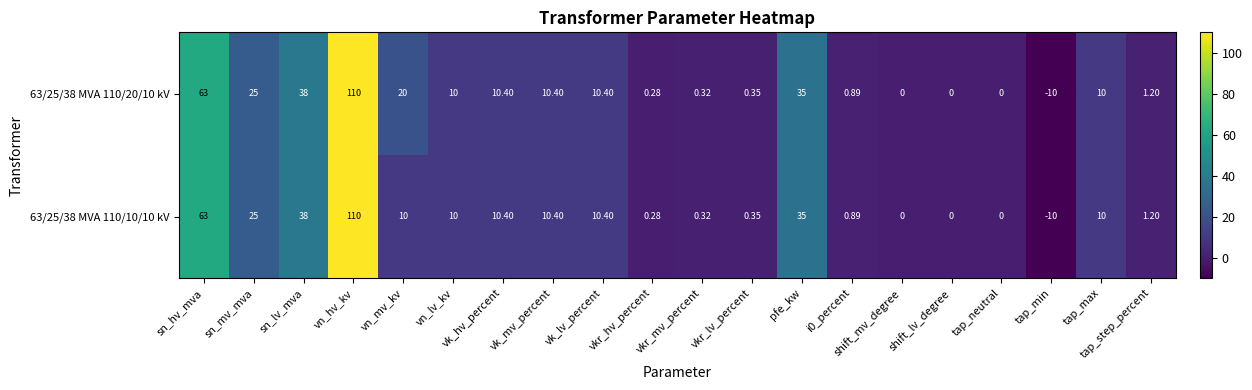

At which category does the chart reach its minimum across all series?

tap_min